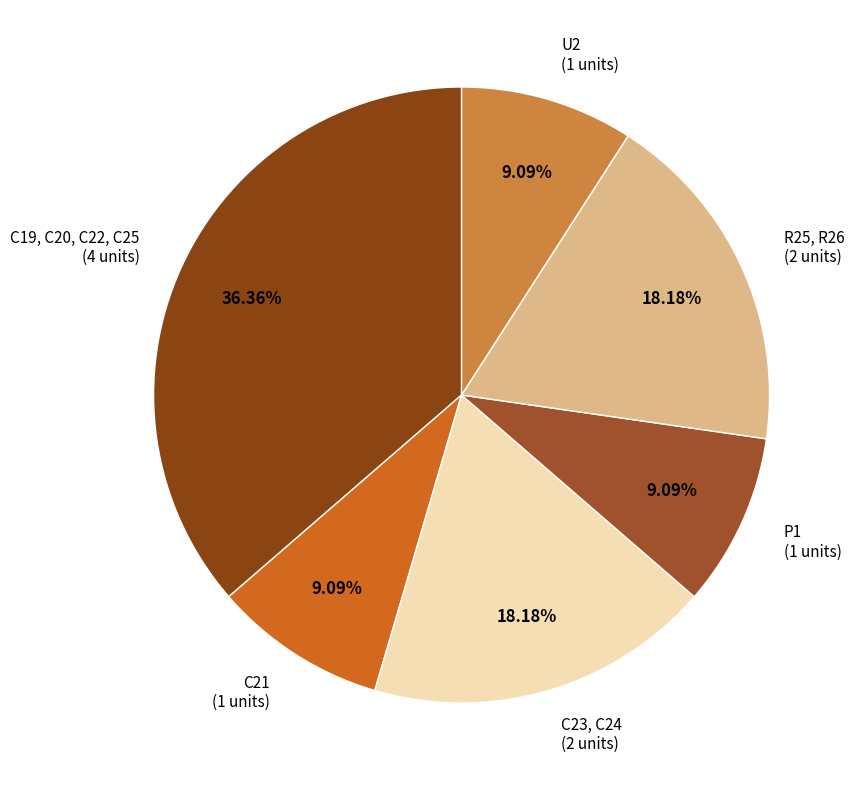

How many slices are in this pie chart?

6